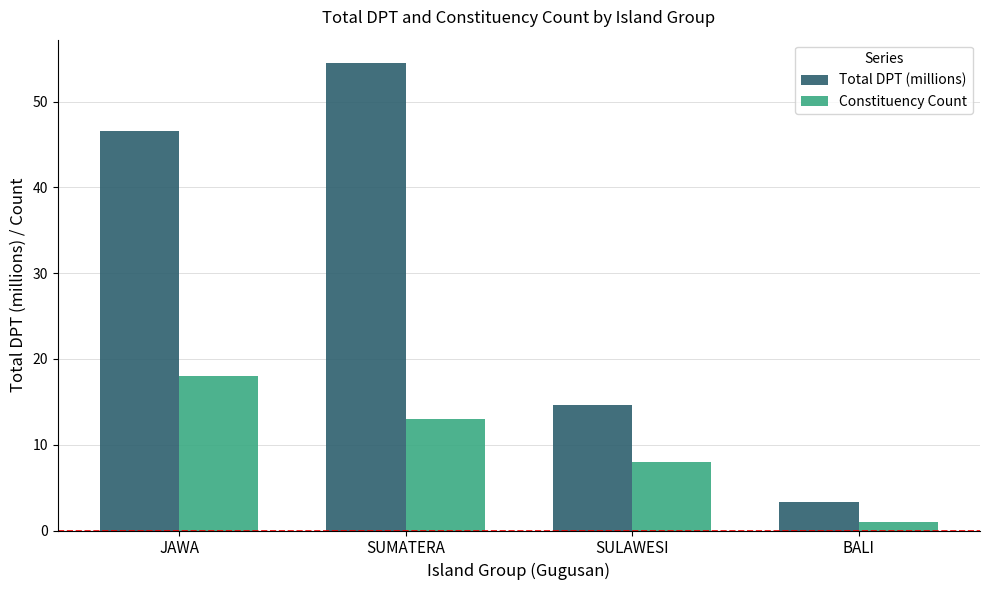

At which label is Total DPT (millions) closest to 28?

SULAWESI